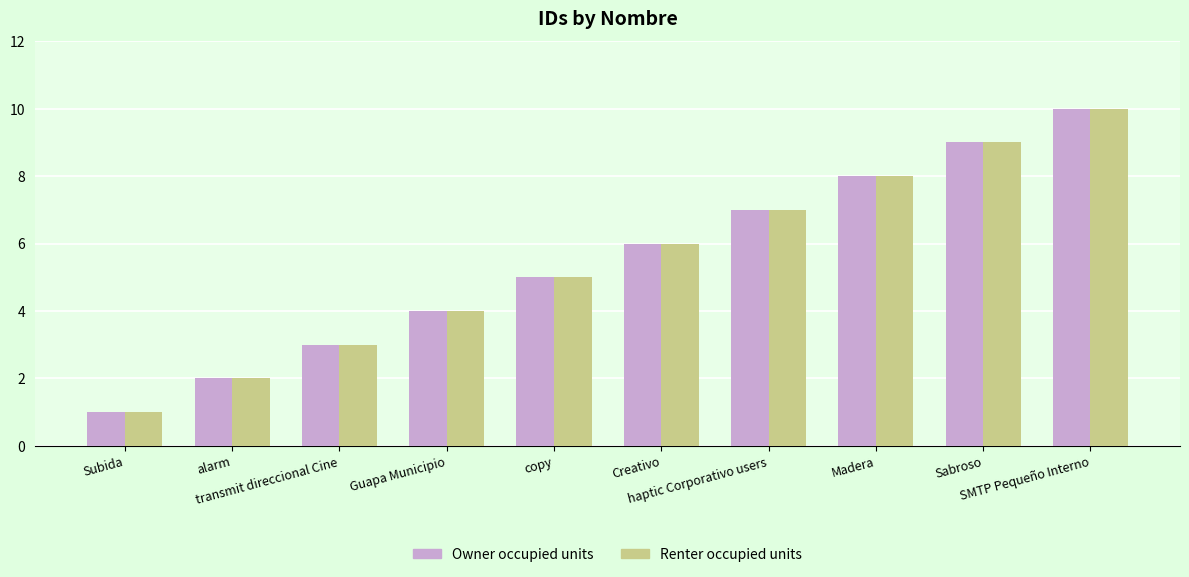

At which category is the sum across all series the highest?

SMTP Pequeño Interno